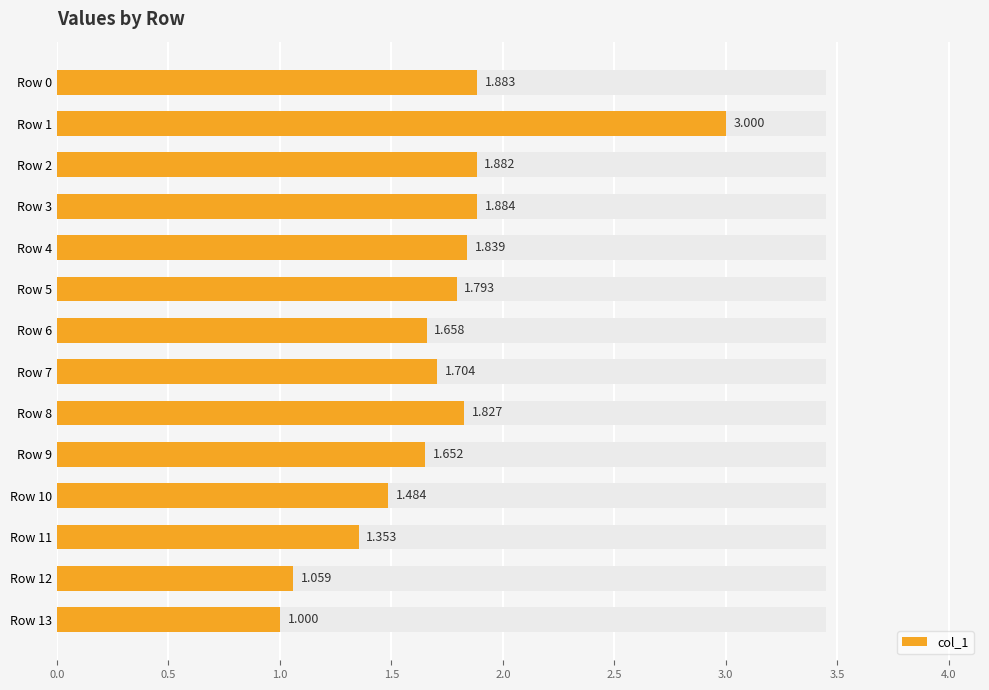

Read the value at Row 10.

1.5